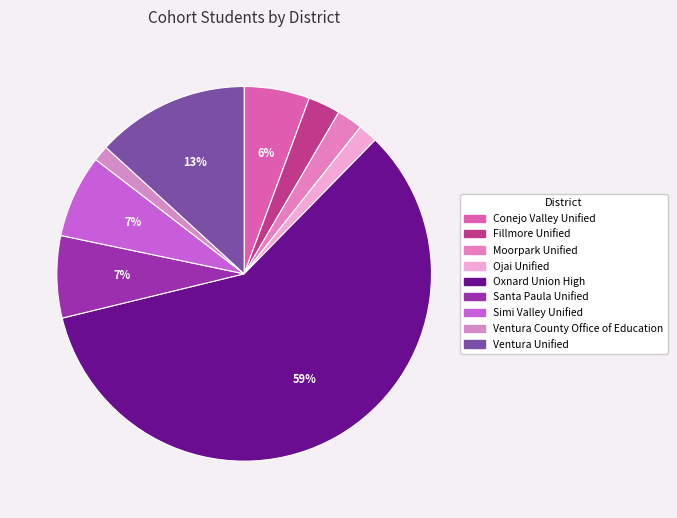

To the nearest percent, what percentage of the pie is Simi Valley Unified?

7%